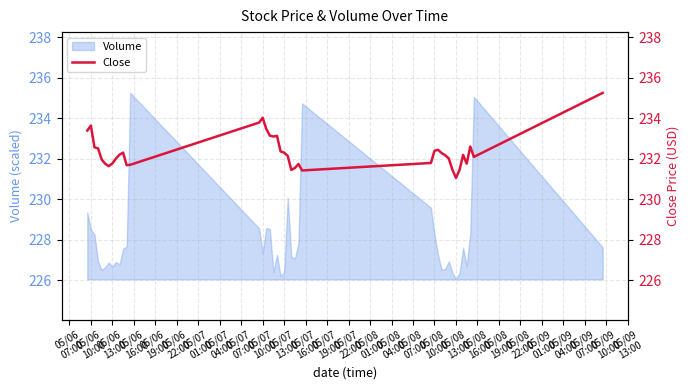

What is the minimum value for Volume?

226.1